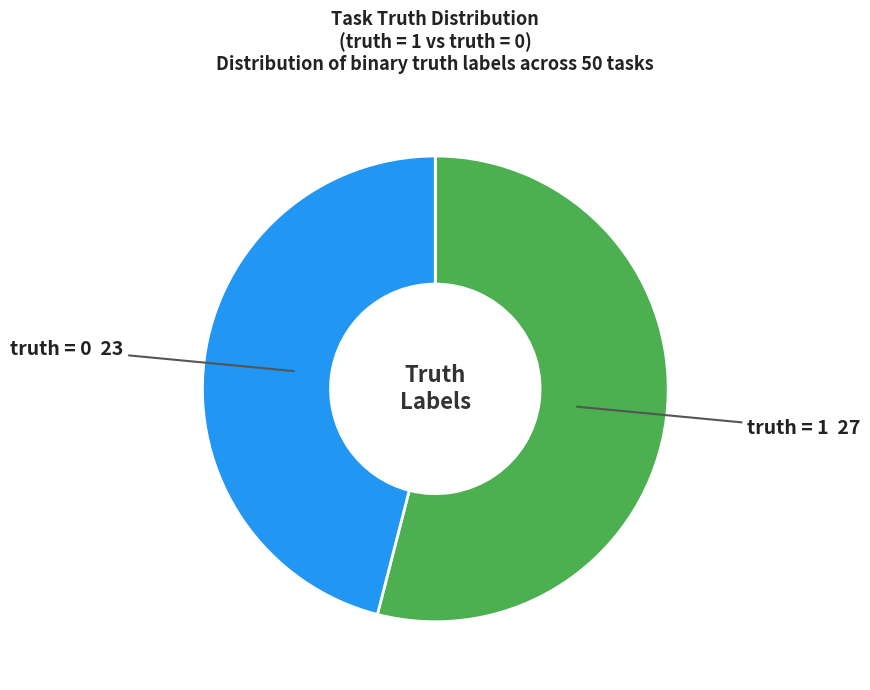

Is there a majority slice in this chart?

Yes